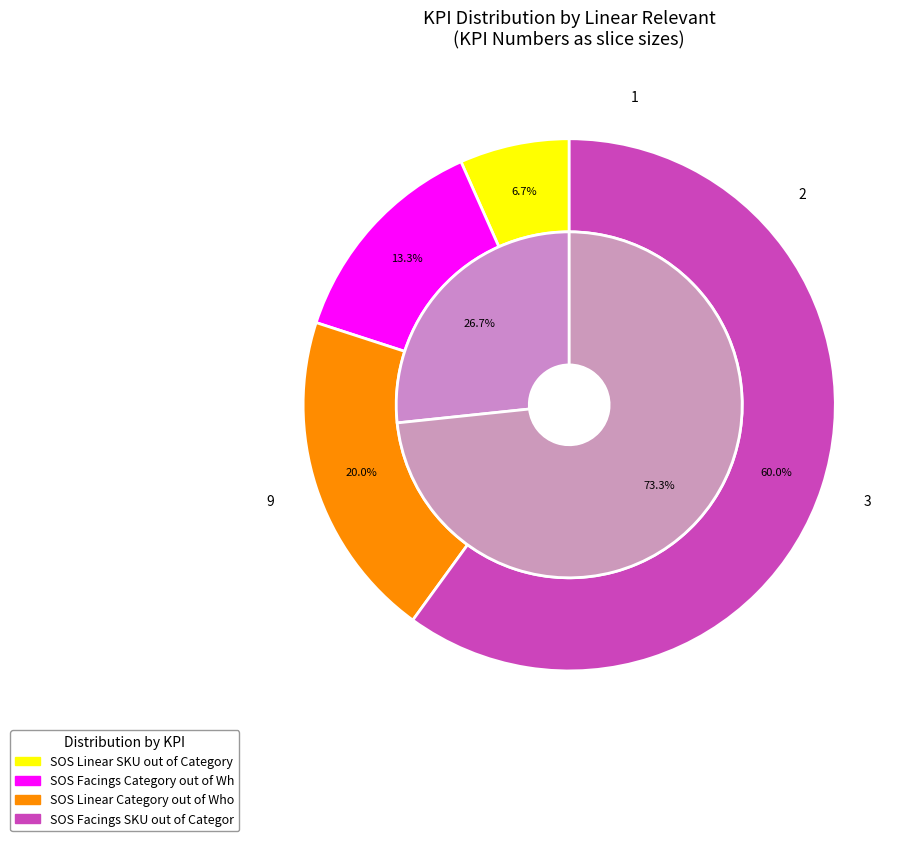

Is SOS Facings Category out of Whole Store the majority of the pie?

No